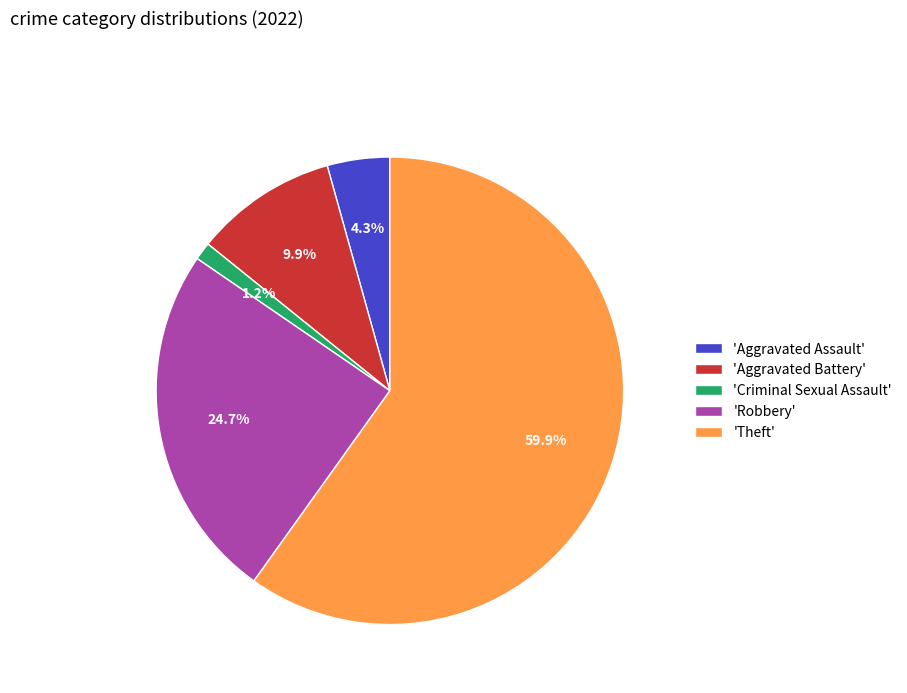

Rank the categories by value from highest to lowest.

'Theft', 'Robbery', 'Aggravated Battery', 'Aggravated Assault', 'Criminal Sexual Assault'